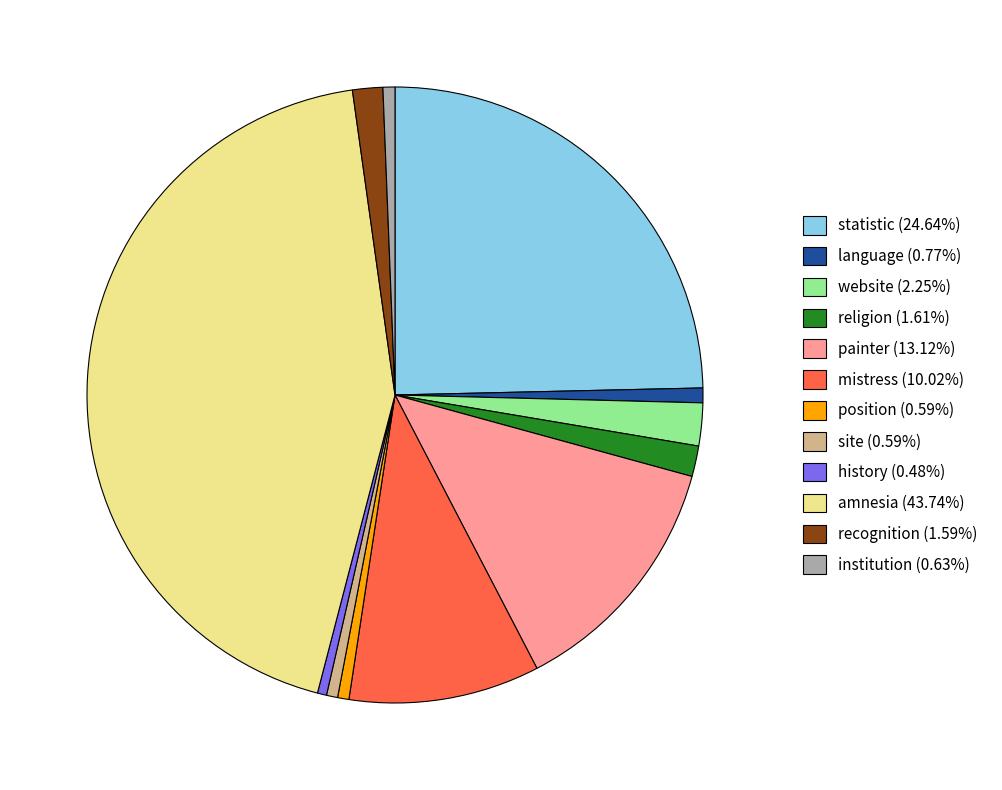

How many segments does this pie chart have?

12